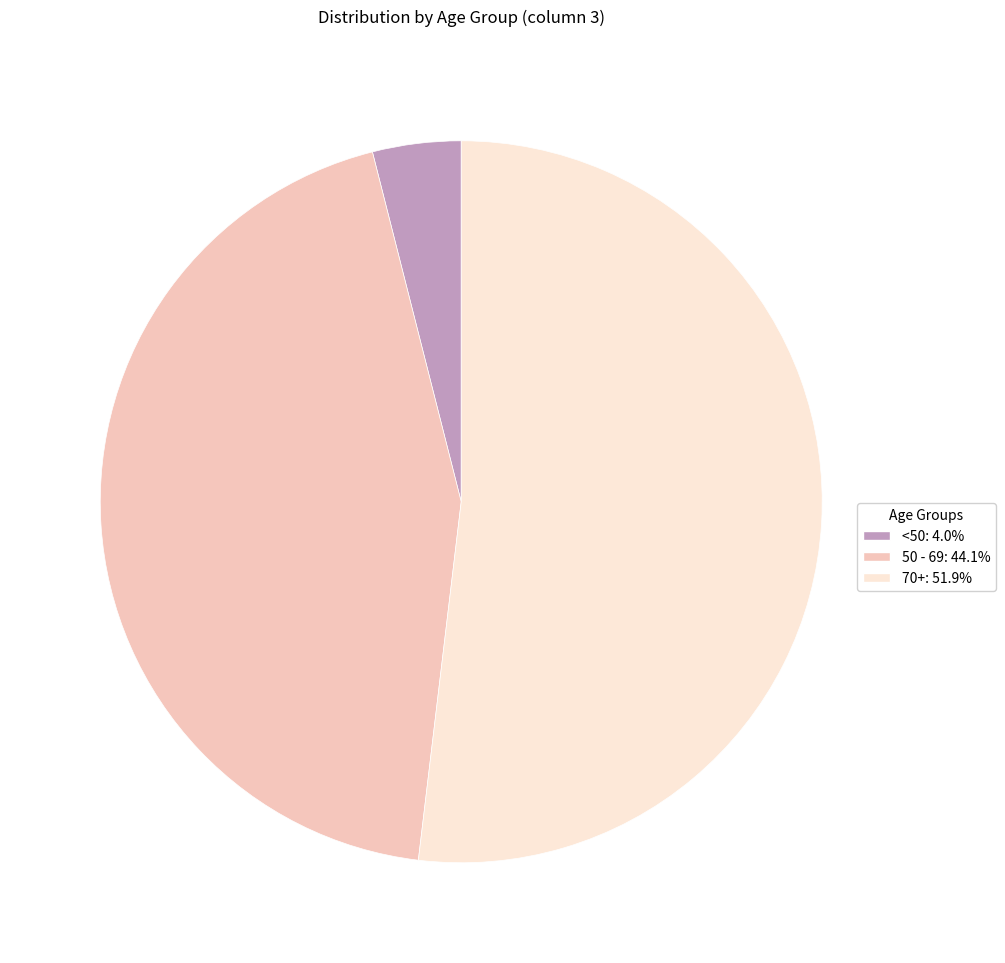

Is the sum of <50: 4.0% and 70+: 51.9% greater than half?

Yes